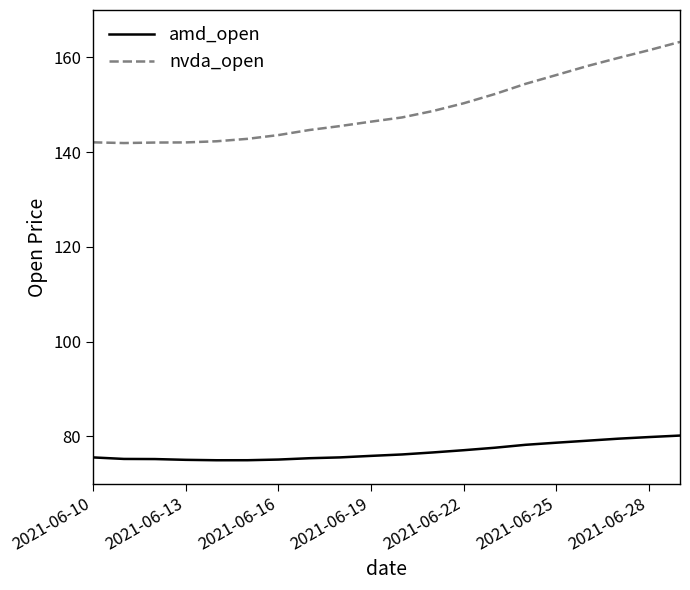

Which series has the widest spread of values?

nvda_open